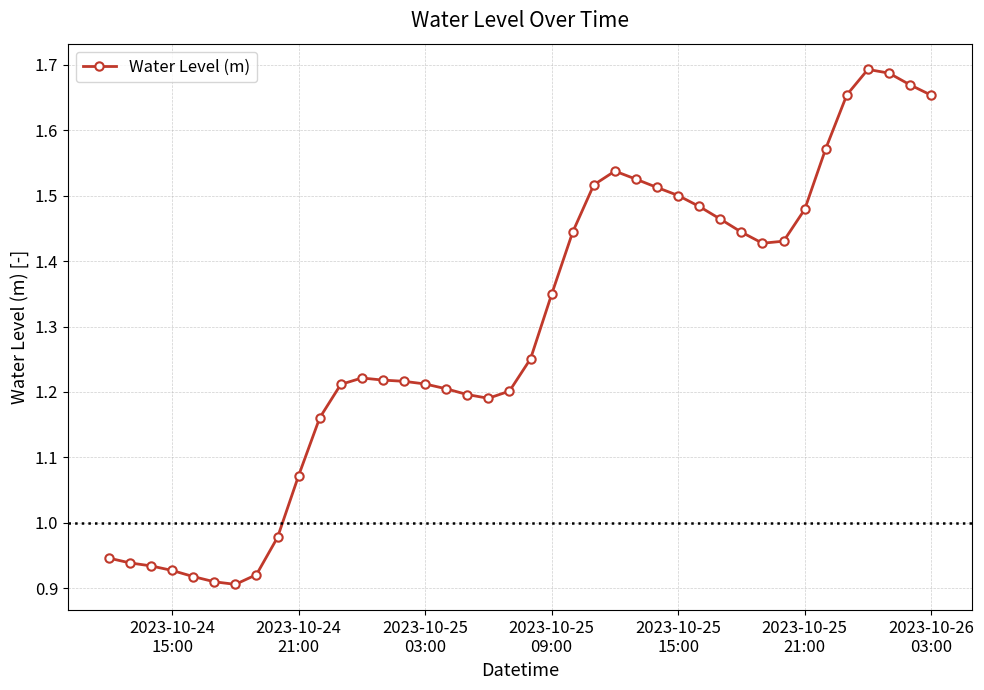

How many data points does each series have?

40